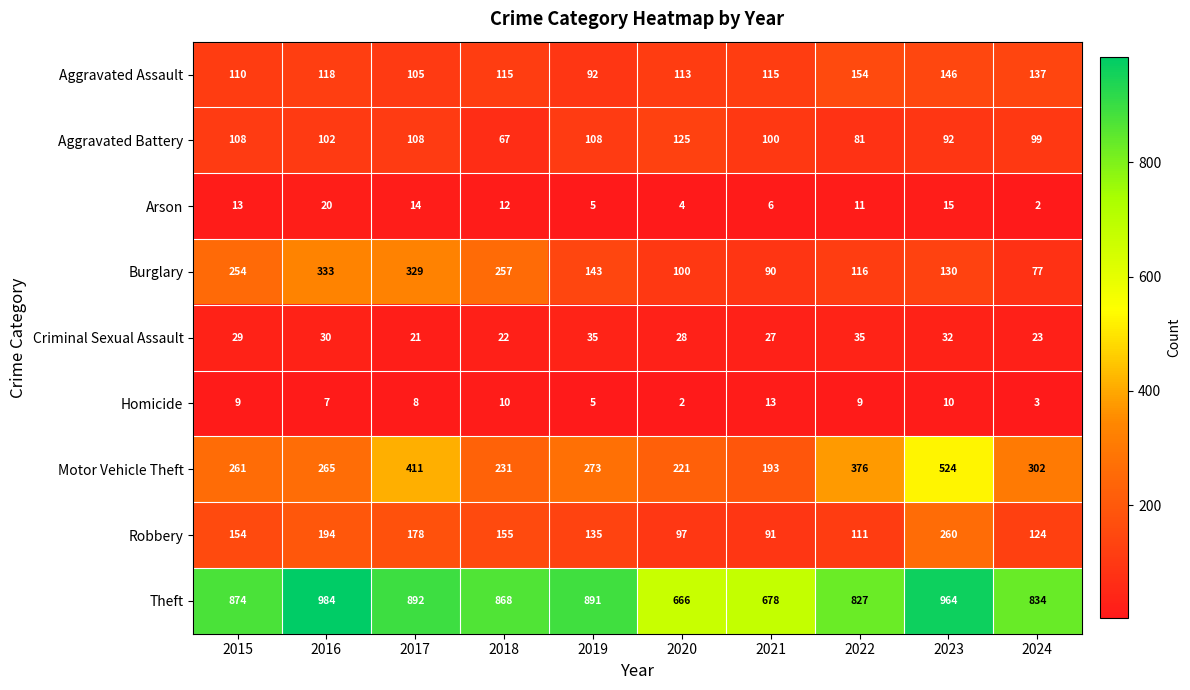

Where is Robbery nearest to the value 175?

2017